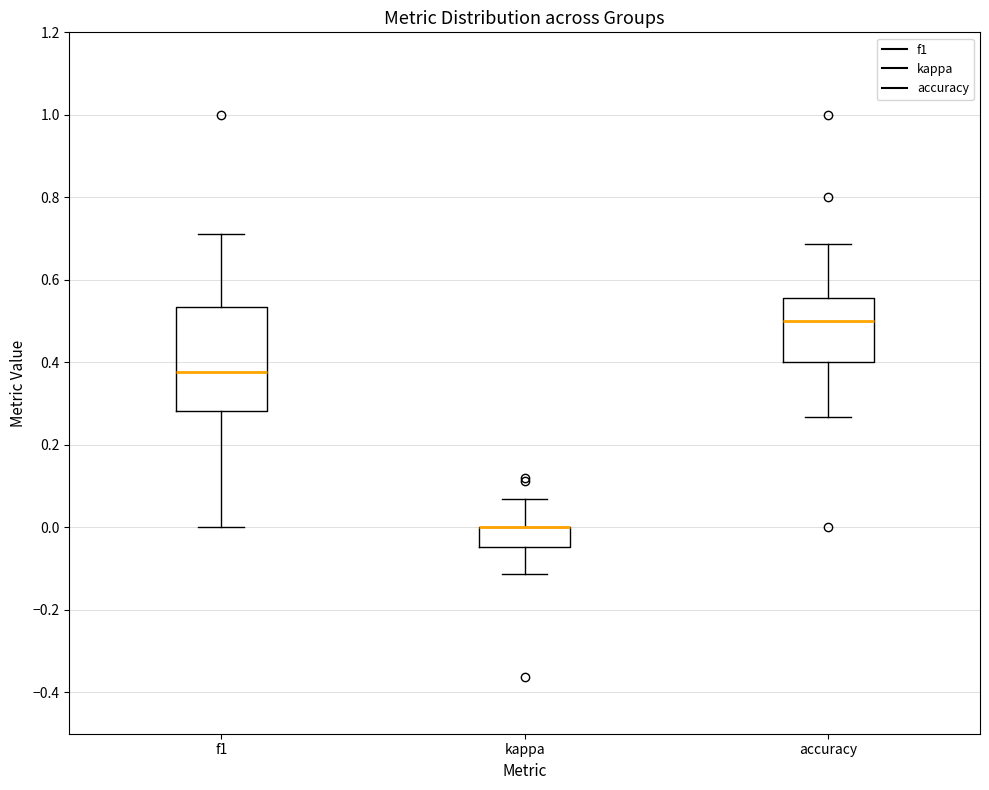

Where does the upper whisker of the box for kappa end on the y-axis? The values are not printed on the chart, so give them approximately, as read against the axis.

0.06